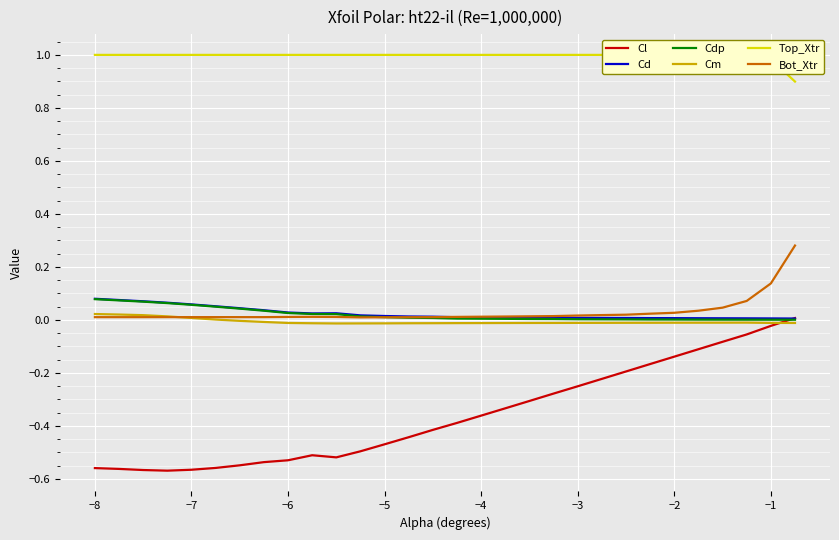

Is the value of Cm at −7 greater than the value of Cd at −2?

No